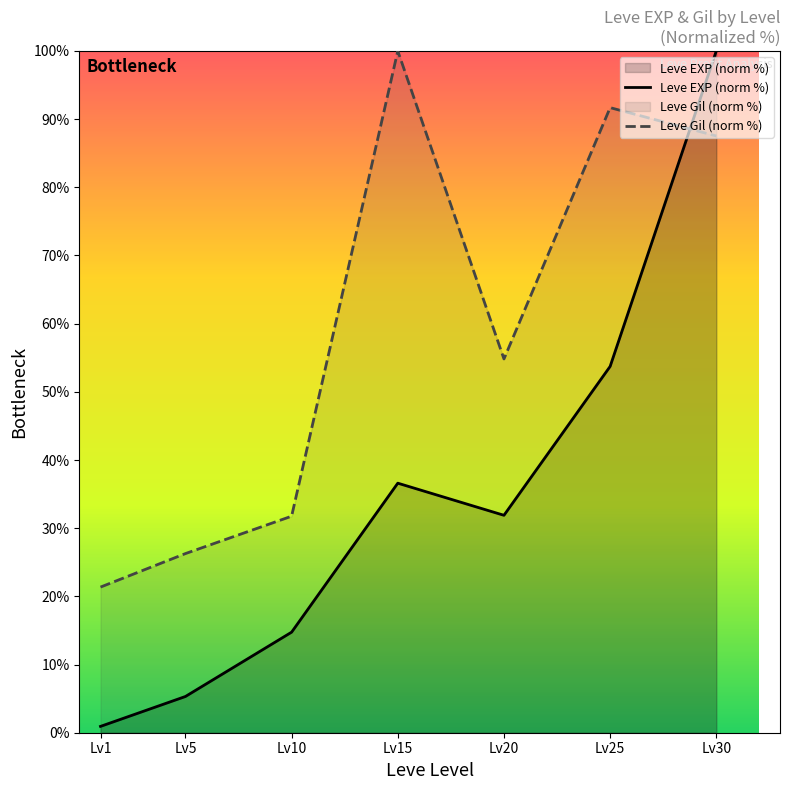

Read the Leve Gil (norm %) value at Lv10.

31.8